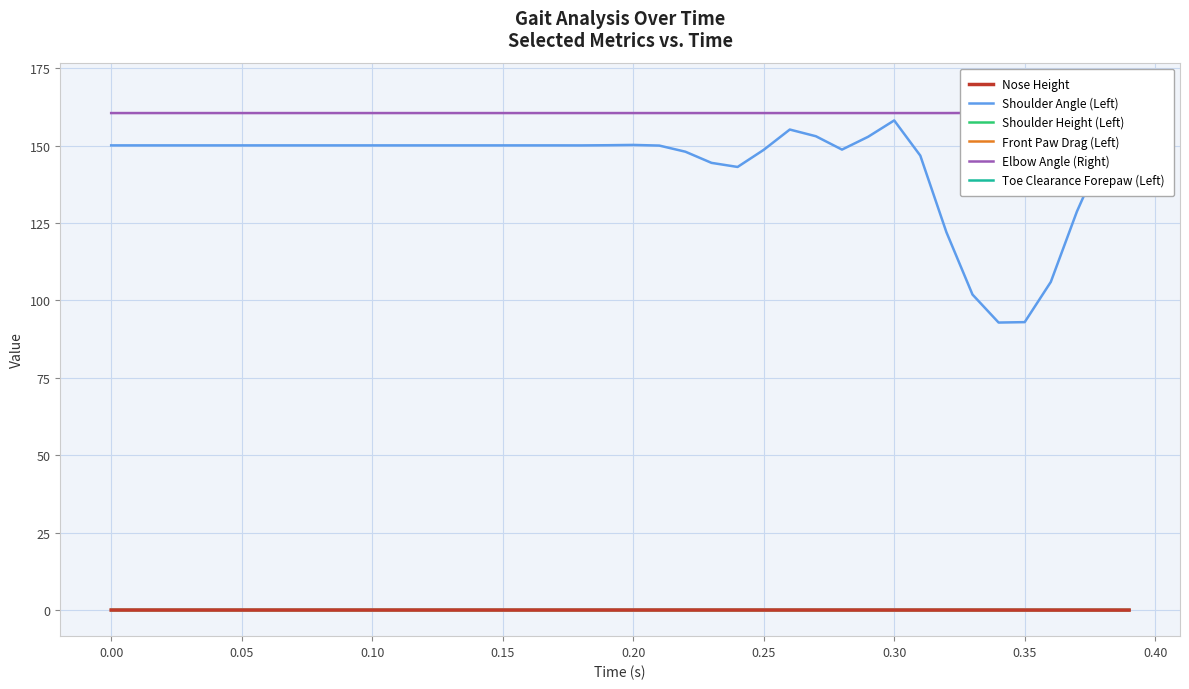

True or false: Nose Height and Shoulder Angle (Left) intersect in this chart.

False